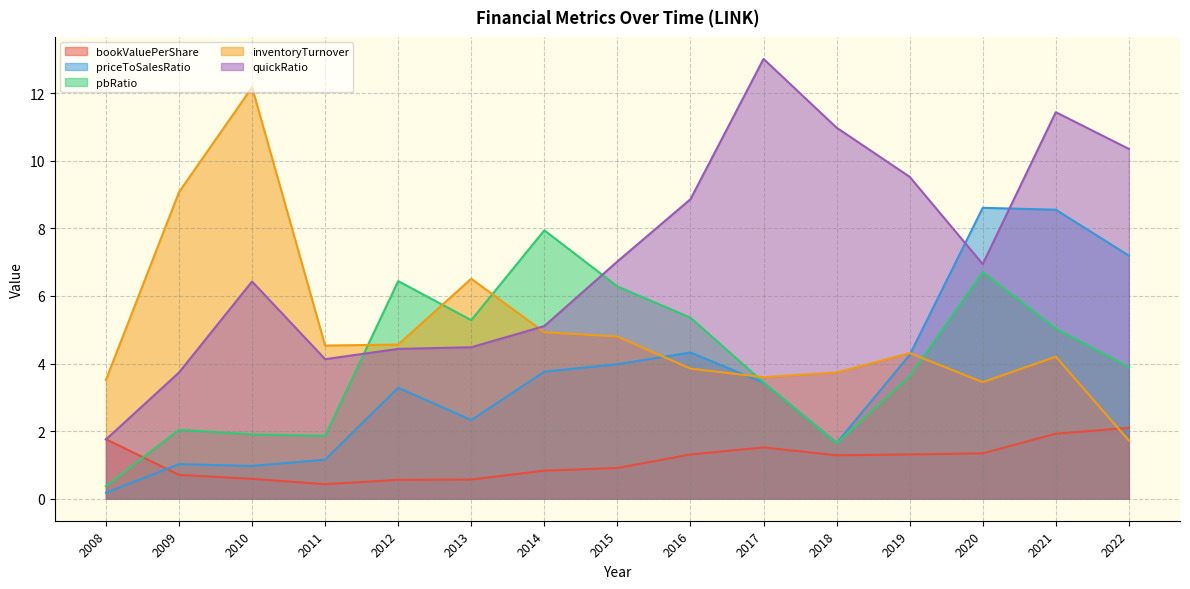

At 2011, list the series in order from largest to smallest.

inventoryTurnover, quickRatio, pbRatio, priceToSalesRatio, bookValuePerShare